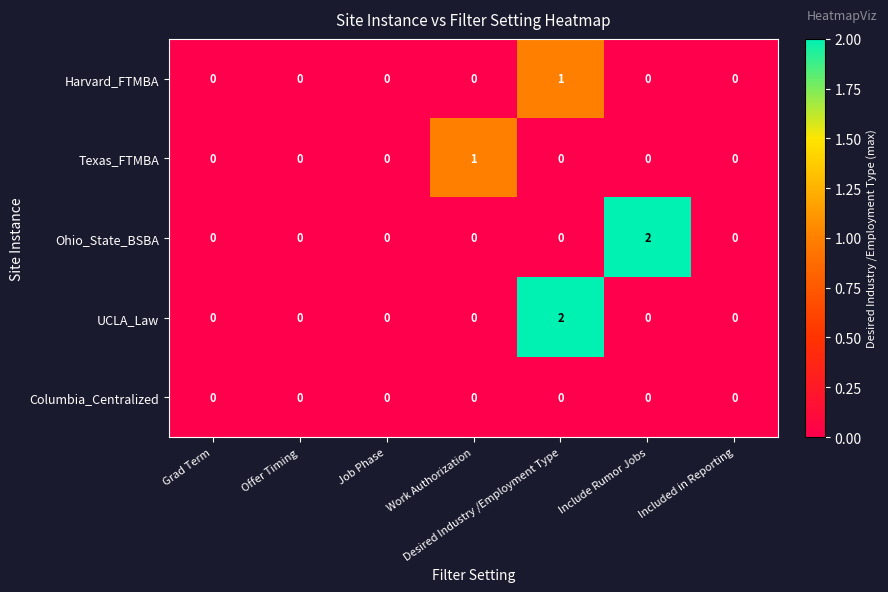

True or false: Harvard_FTMBA has a value of 0 at Included in Reporting.

True